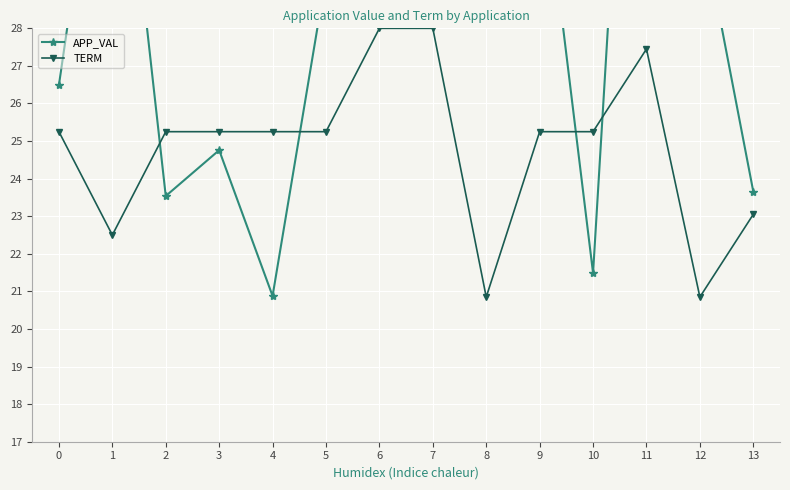

At which category does TERM reach its first local valley?

1